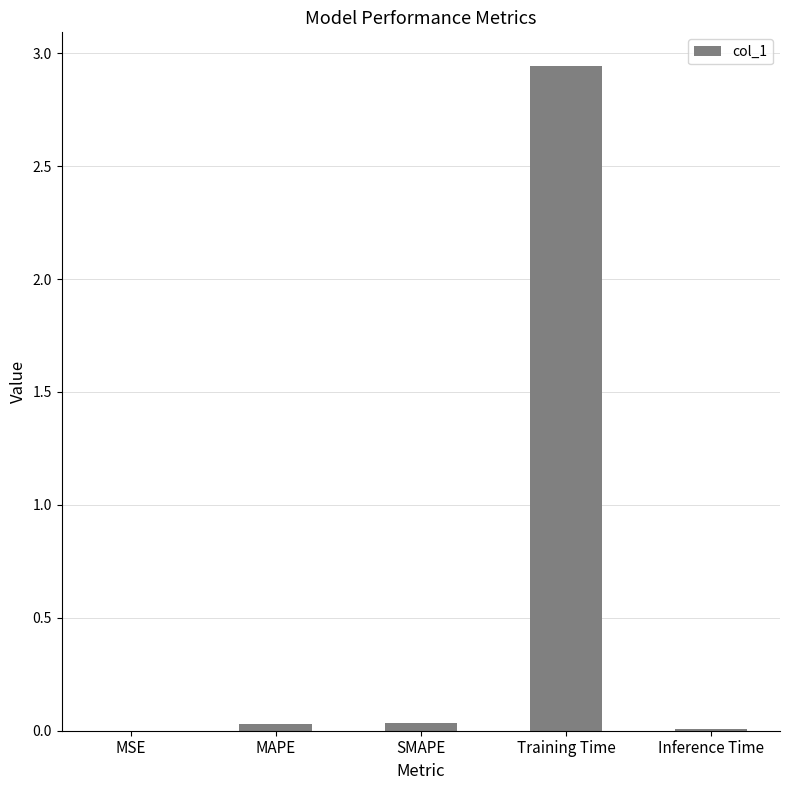

The chart shows a value of 0.0 at MAPE. True or false?

True